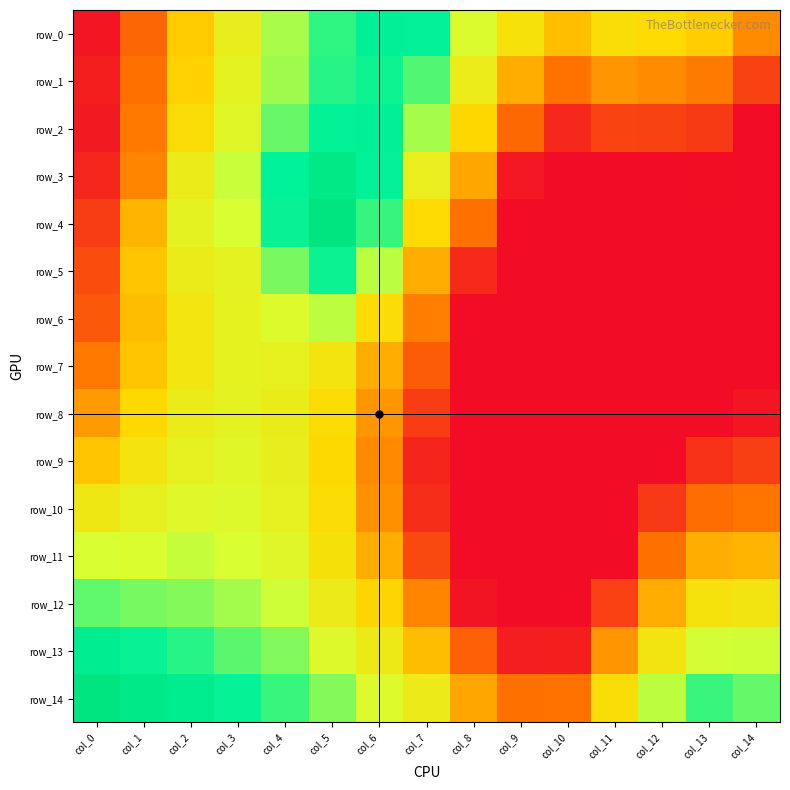

Which category has the highest value in the row_4 series?

col_5